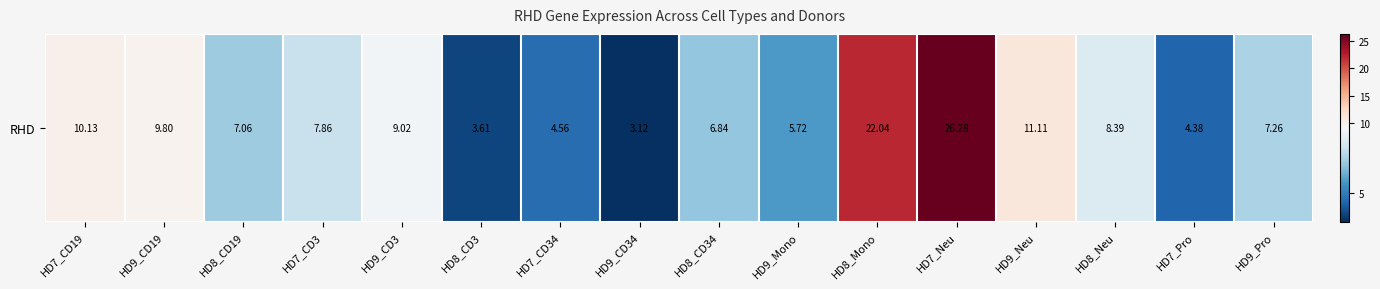

How many data points does each series have?

16